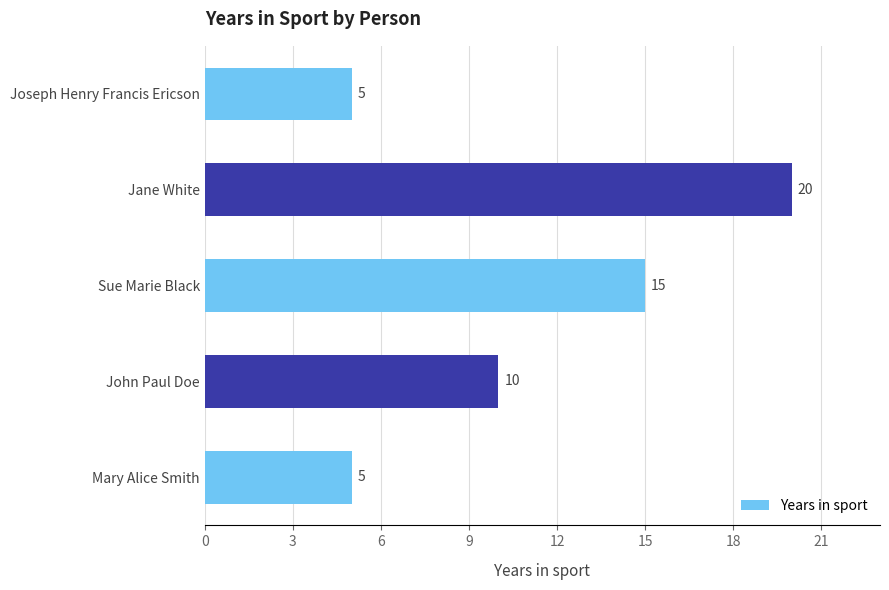

Is it true that the value at John Paul Doe is 3?

False